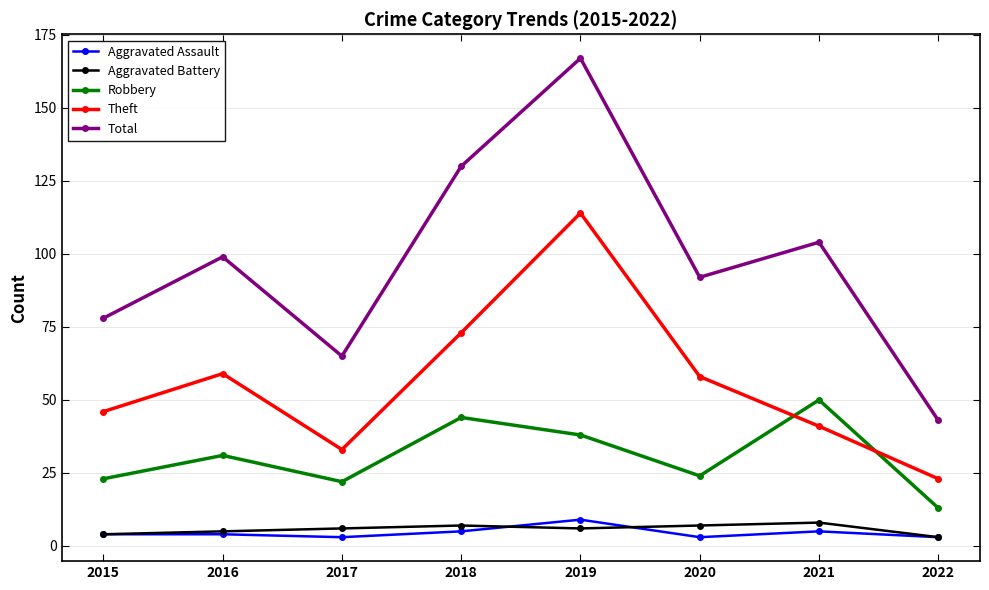

True or false: Aggravated Assault and Robbery cross at least once.

False